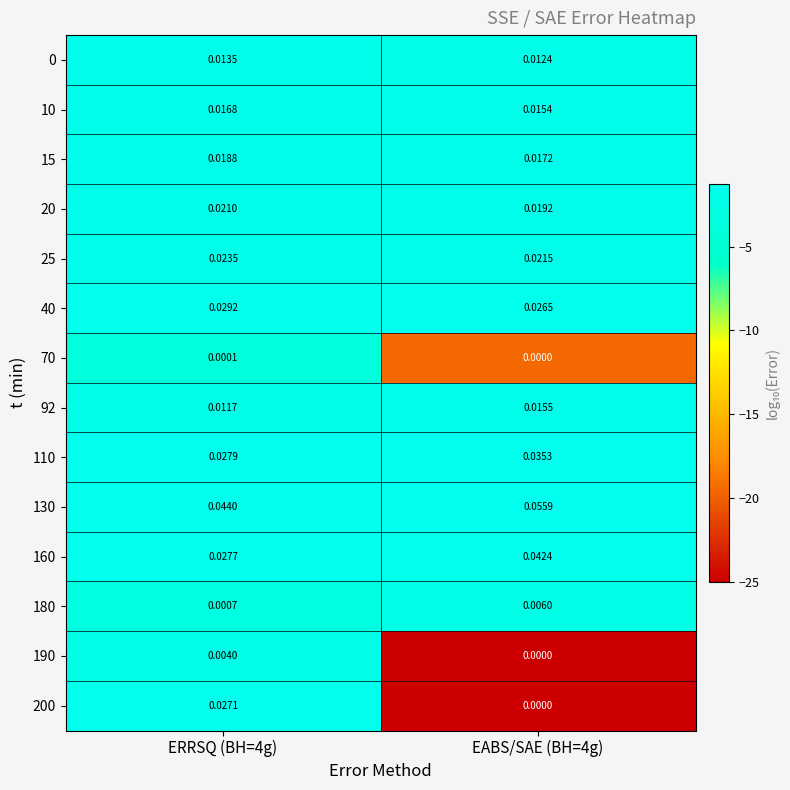

Is the value of 92 at EABS/SAE (BH=4g) greater than the value of 0 at ERRSQ (BH=4g)?

Yes